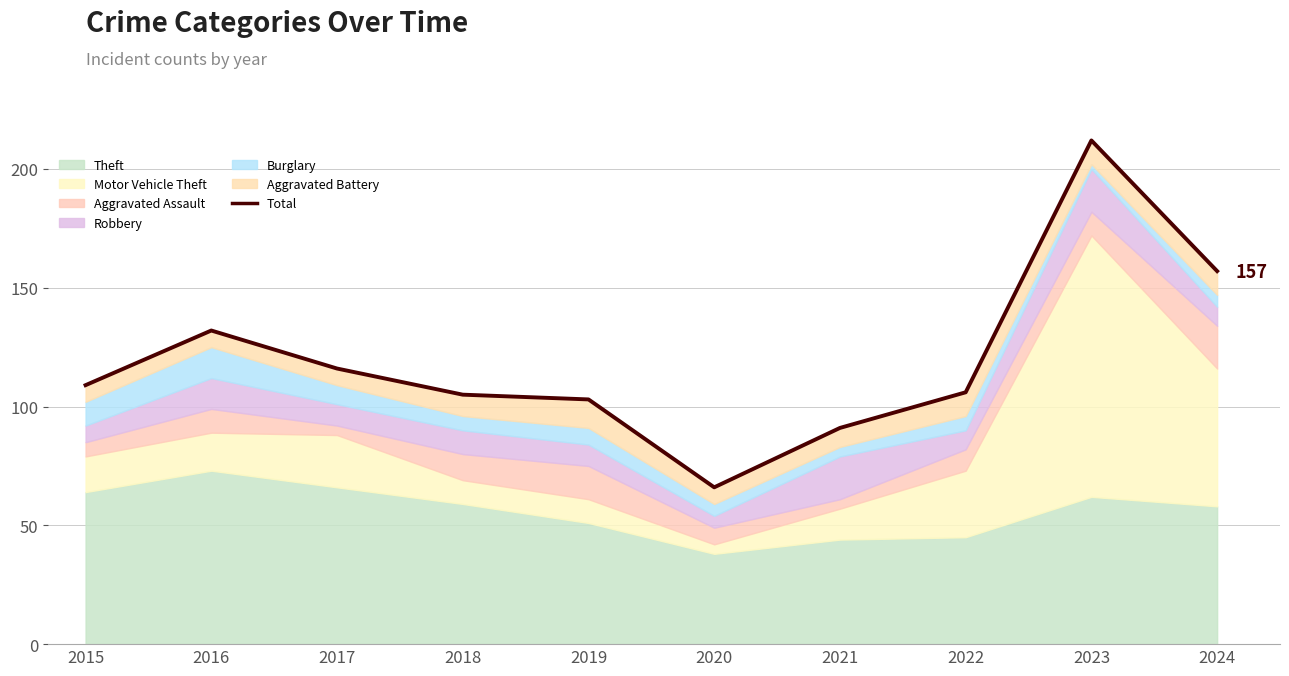

Reading right to left, extract all data points from this chart.

157	212	106	91	66	103	105	116	132	109